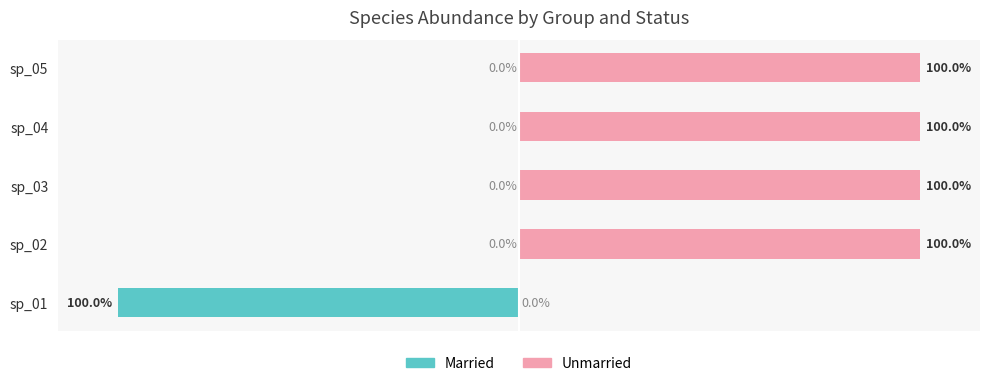

Reading left to right, transcribe all the data shown in this chart.

Married: -100	0	0	0	0
Unmarried: 0	100	100	100	100